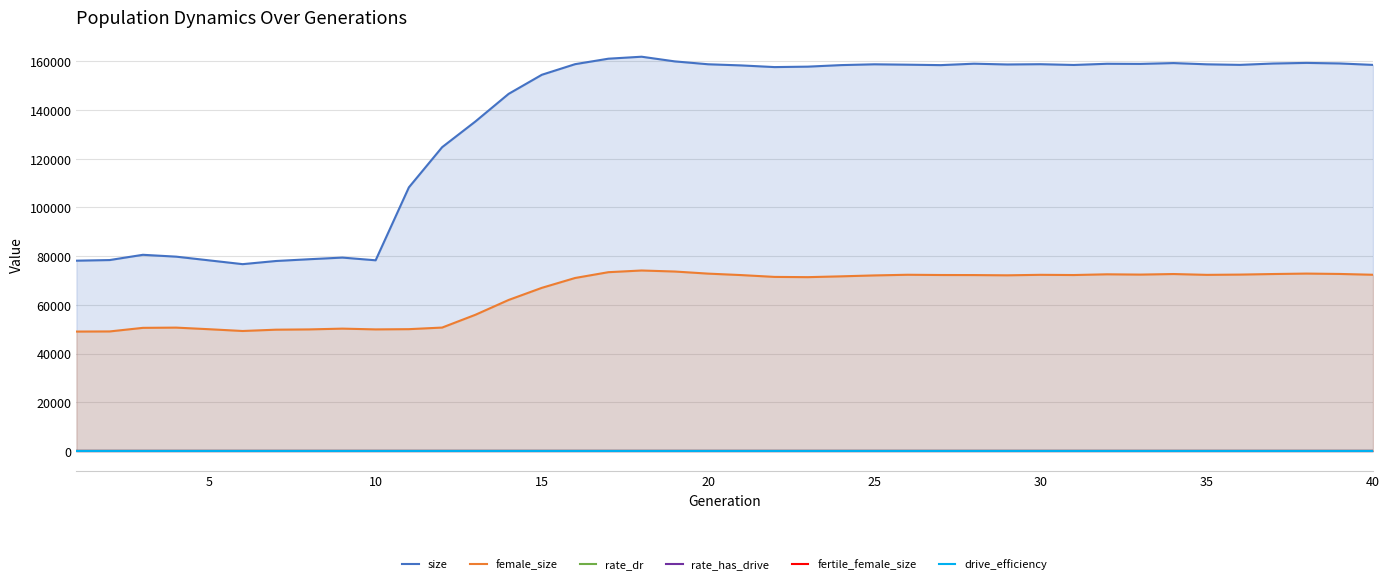

True or false: size and fertile_female_size intersect in this chart.

False